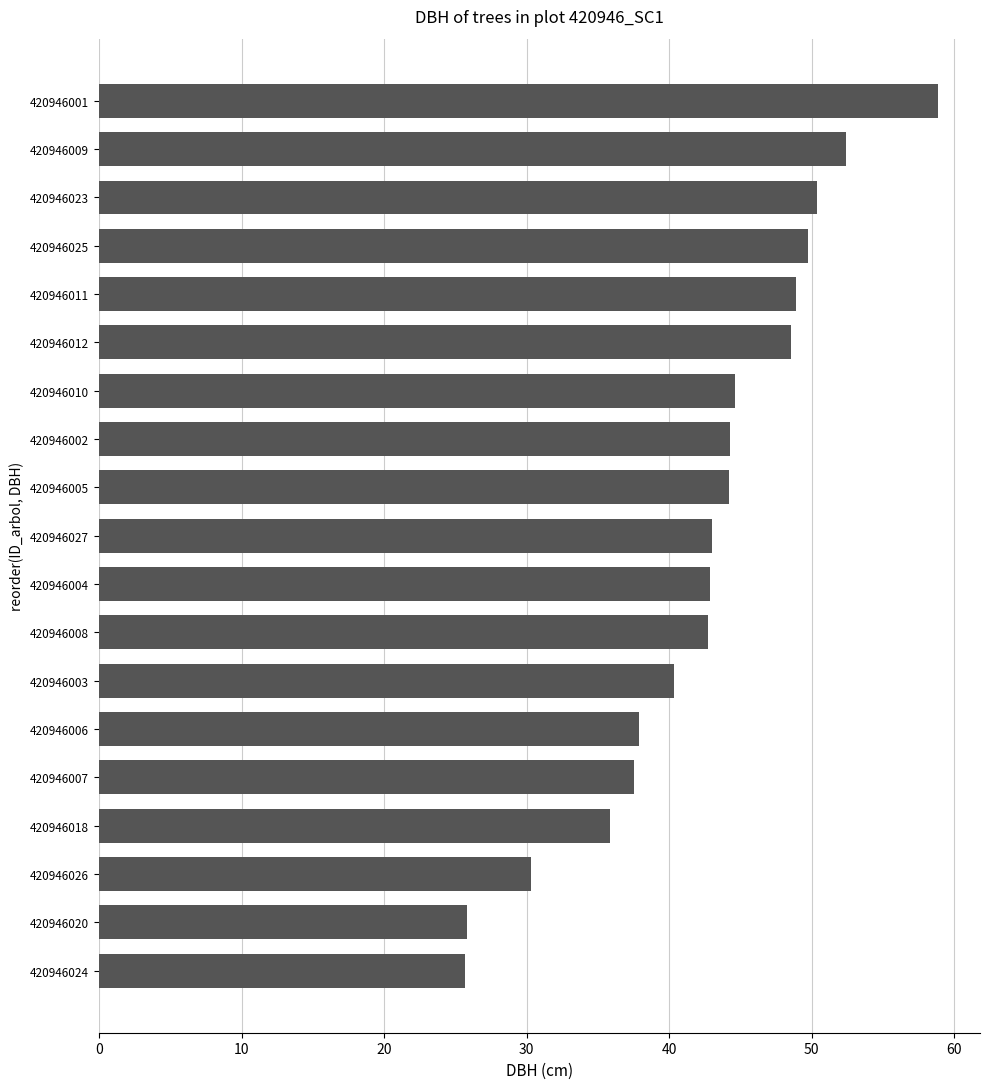

What is the difference between the maximum and minimum values?

33.2